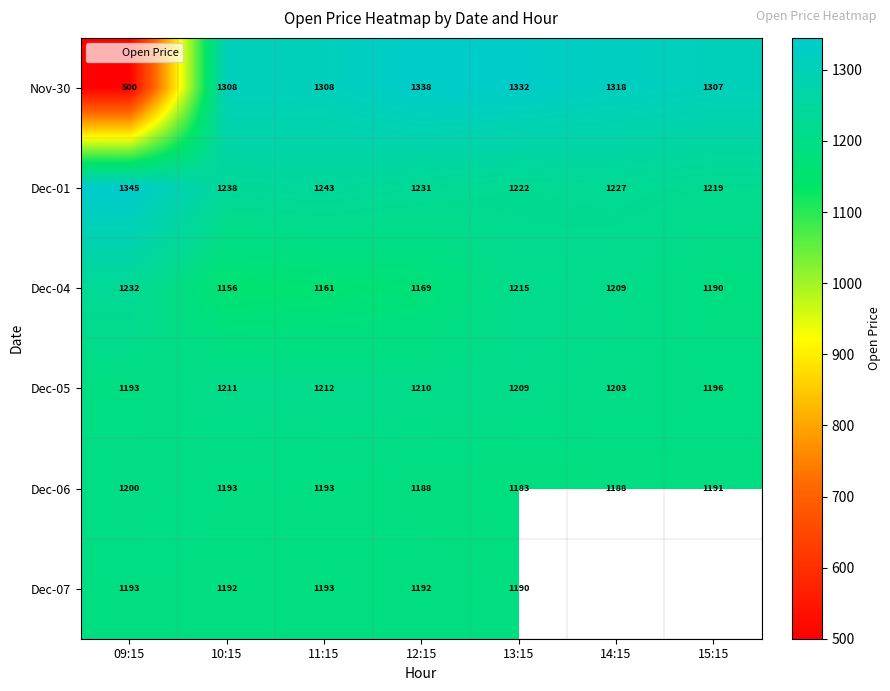

What is the total value across all series at 12:15?

7328.2